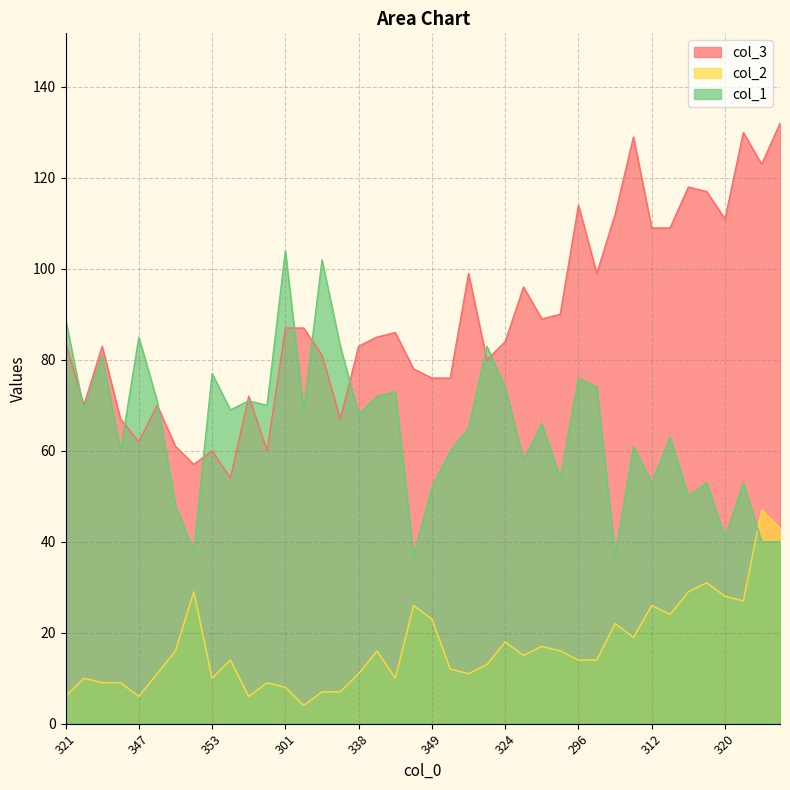

At how many categories does at least one series exceed 64?

38